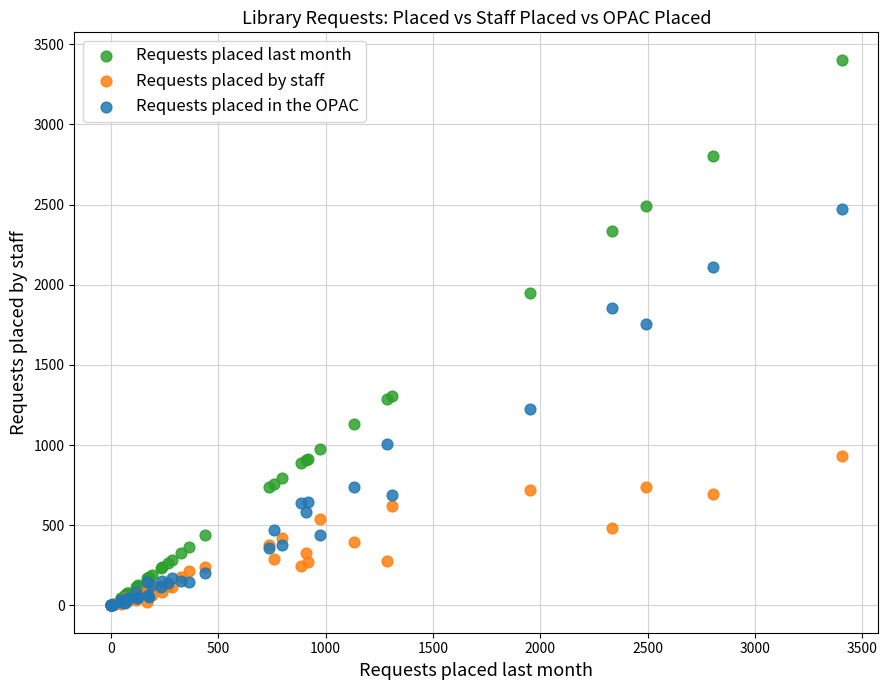

What are all the series names shown in the legend?

Requests placed last month, Requests placed by staff, Requests placed in the OPAC